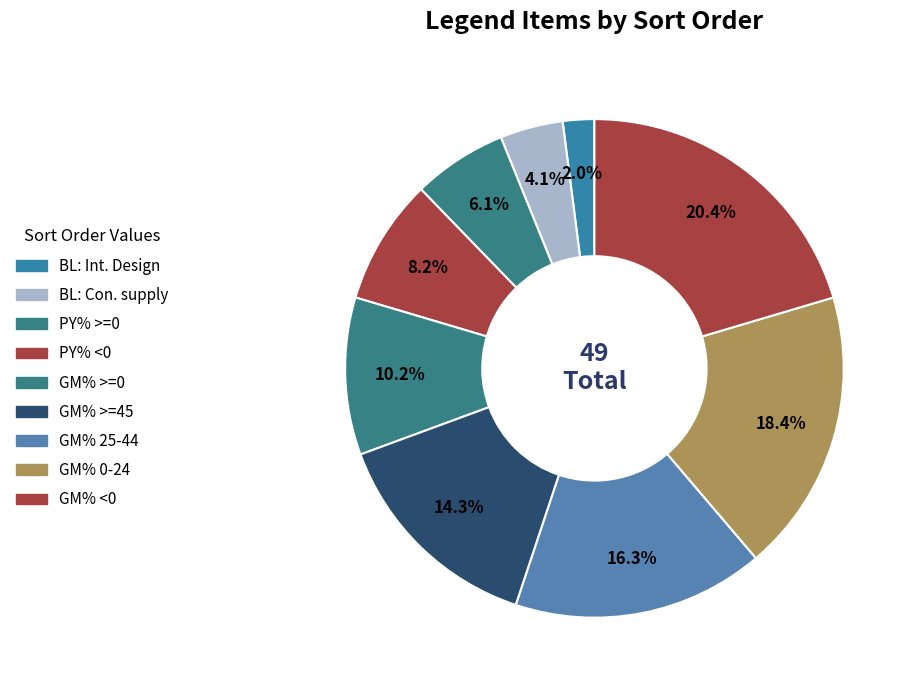

To the nearest percent, what percentage of the pie is GM% <0?

20%